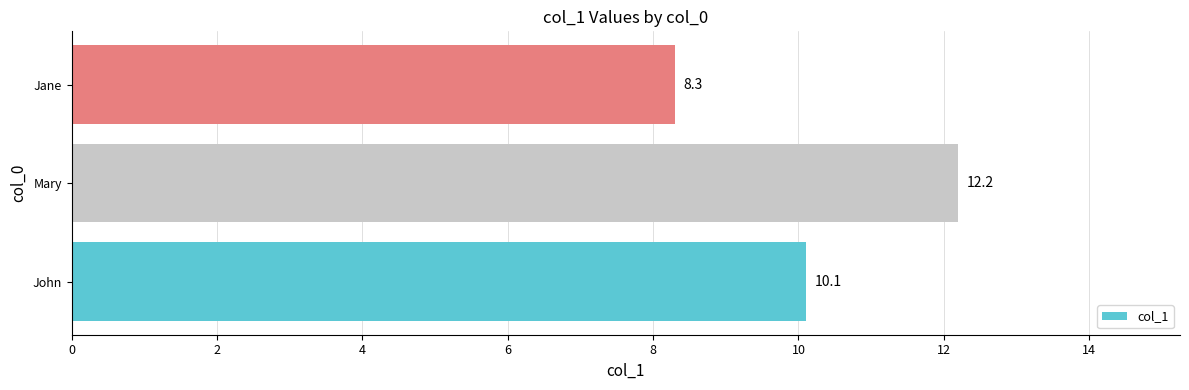

List the labels in order of value, smallest first.

Jane, John, Mary